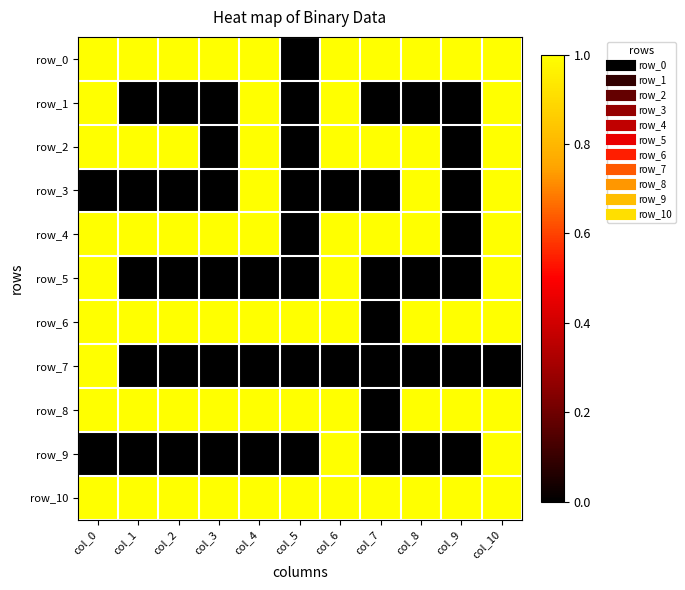

Which series has the largest total across all categories?

row_10